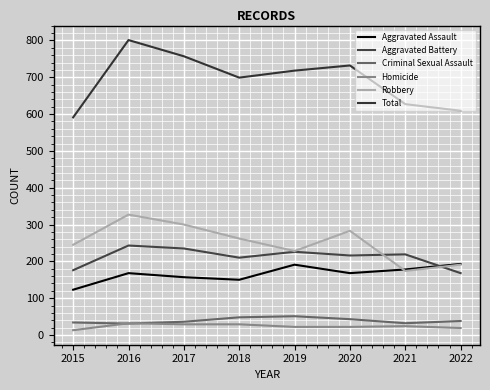

What is the value of the Aggravated Assault point at the 4th from the left?

150